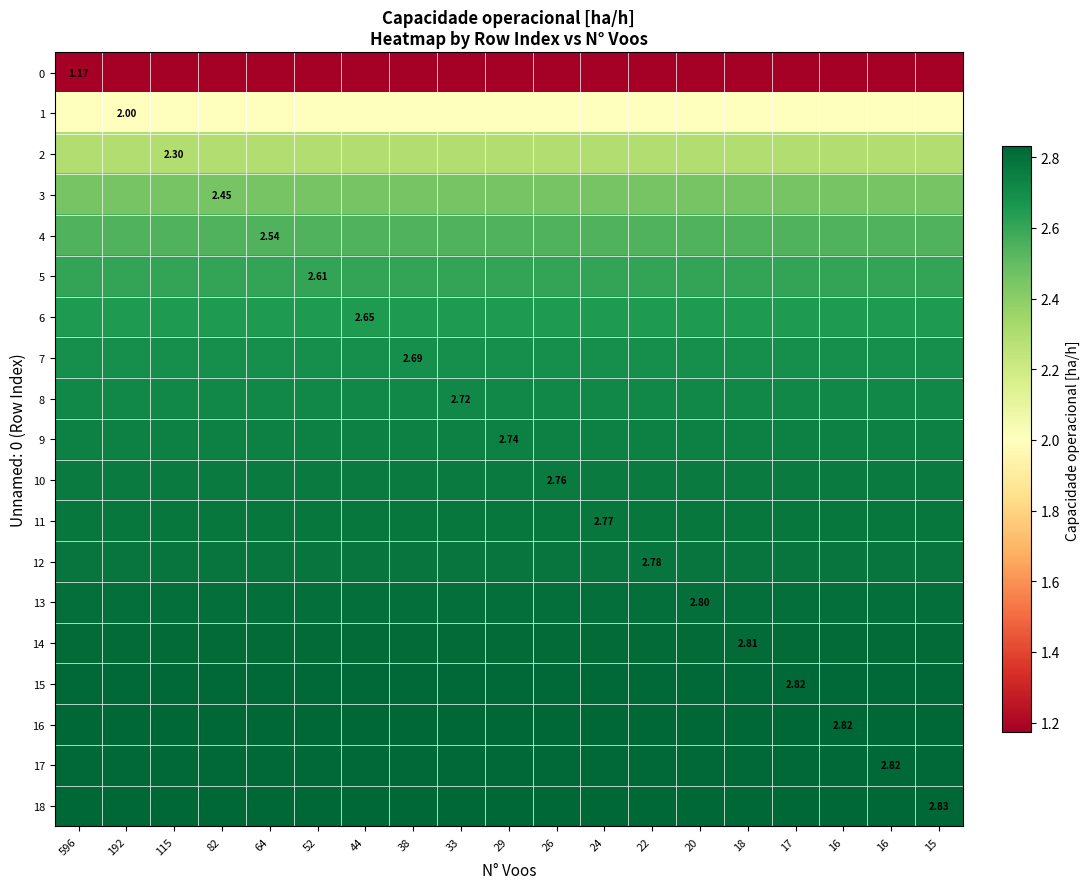

Is the value of 0 at 22 greater than the value of 4 at 44?

No